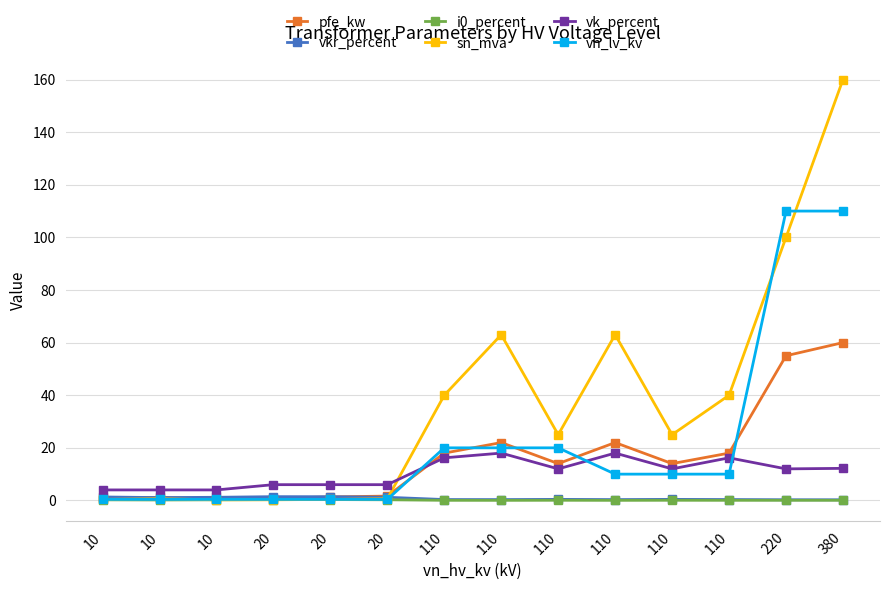

Rank the series at 110 from highest to lowest value.

sn_mva, vn_lv_kv, pfe_kw, vk_percent, vkr_percent, i0_percent